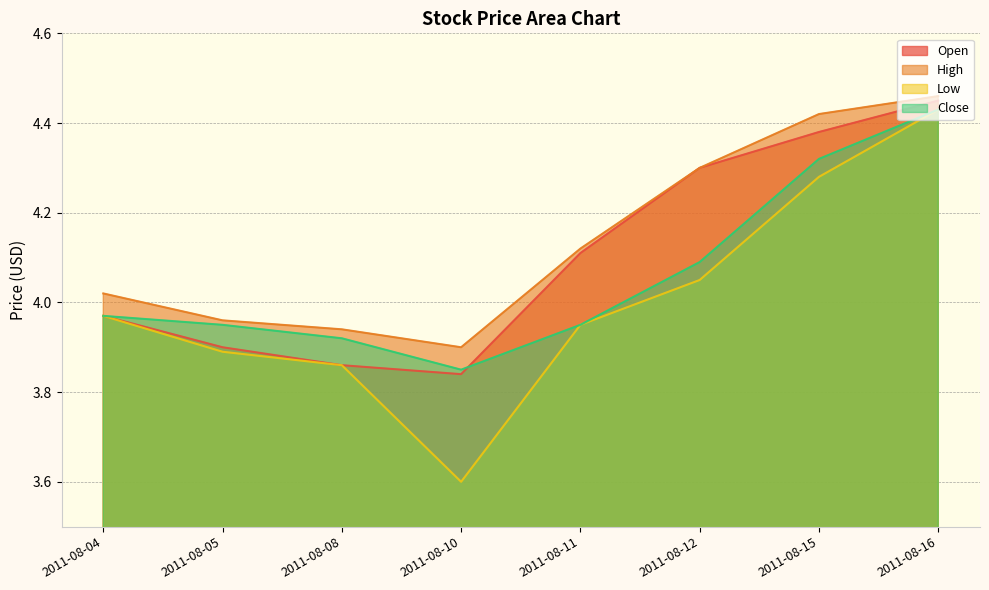

Is it true that Close equals 4.0 at 2011-08-05?

True